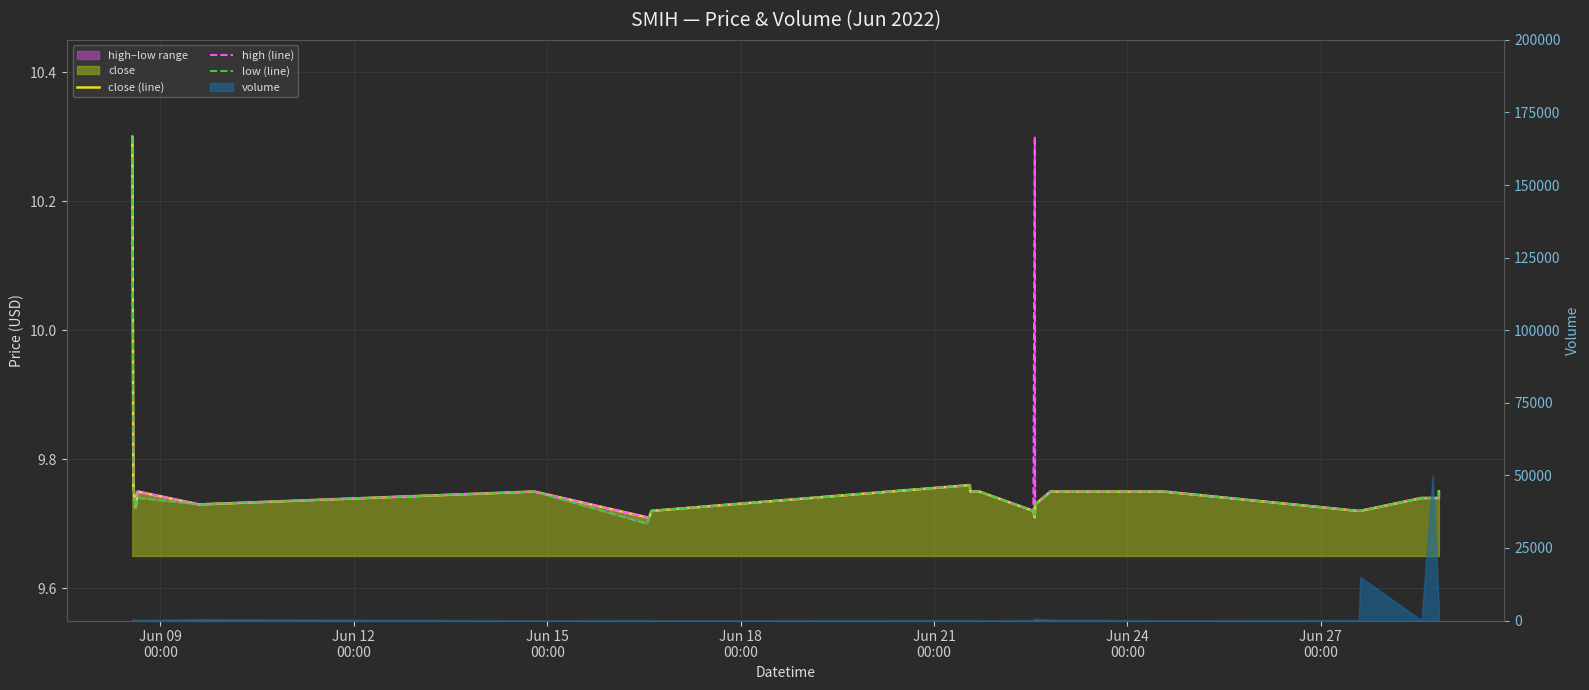

At how many categories does at least one series exceed 10?

2